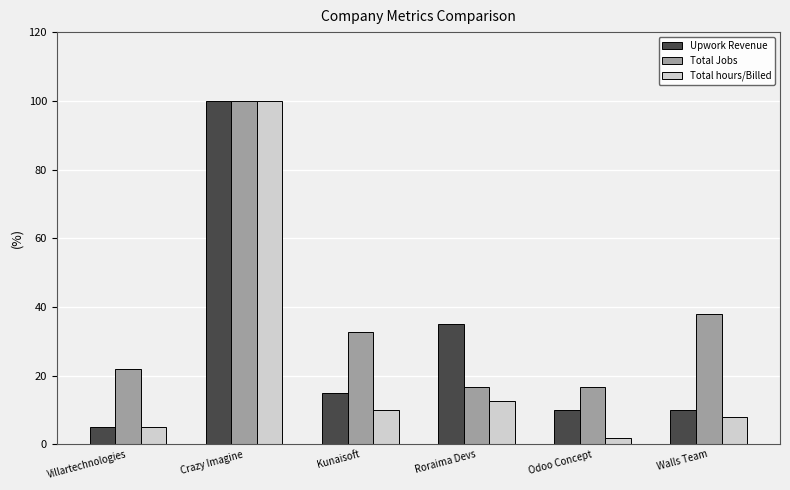

What is the difference between the highest and lowest values at Roraima Devs?

22.4